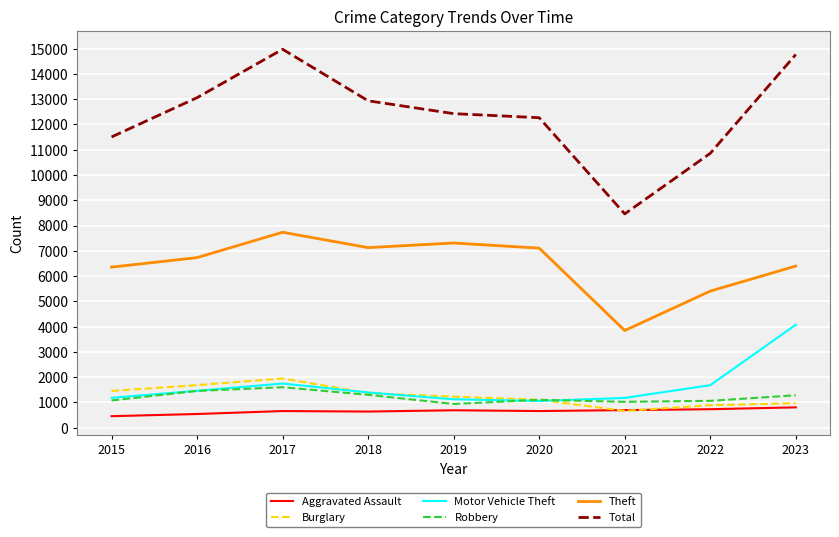

What is the difference between the highest and lowest values at 2018?

12295